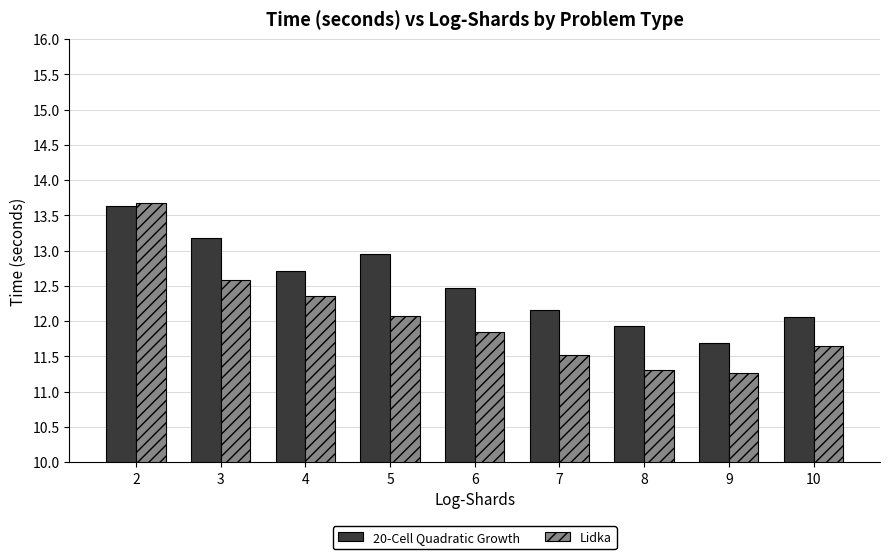

List the series in order of their overall mean, lowest first.

Lidka, 20-Cell Quadratic Growth